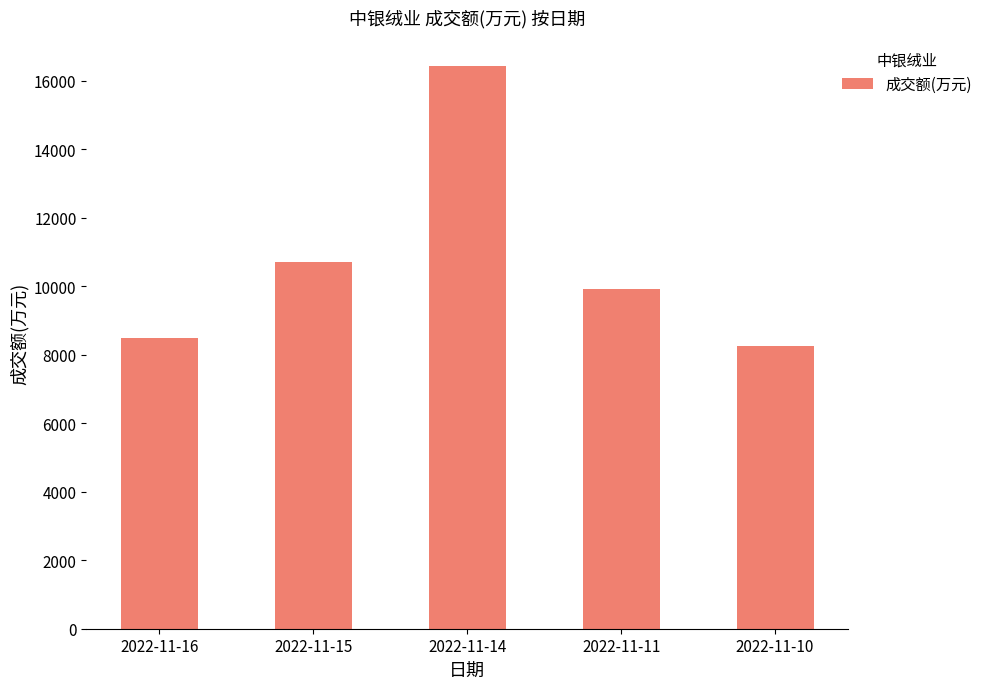

What is the approximate value at 2022-11-11?

9931